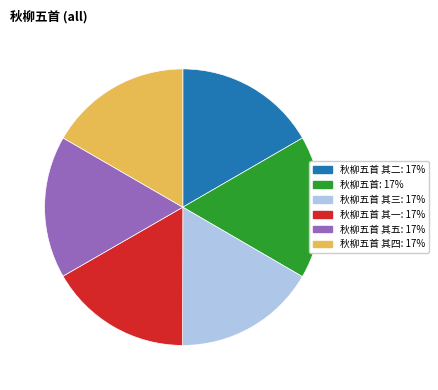

Which slice is the smallest?

秋柳五首 其一